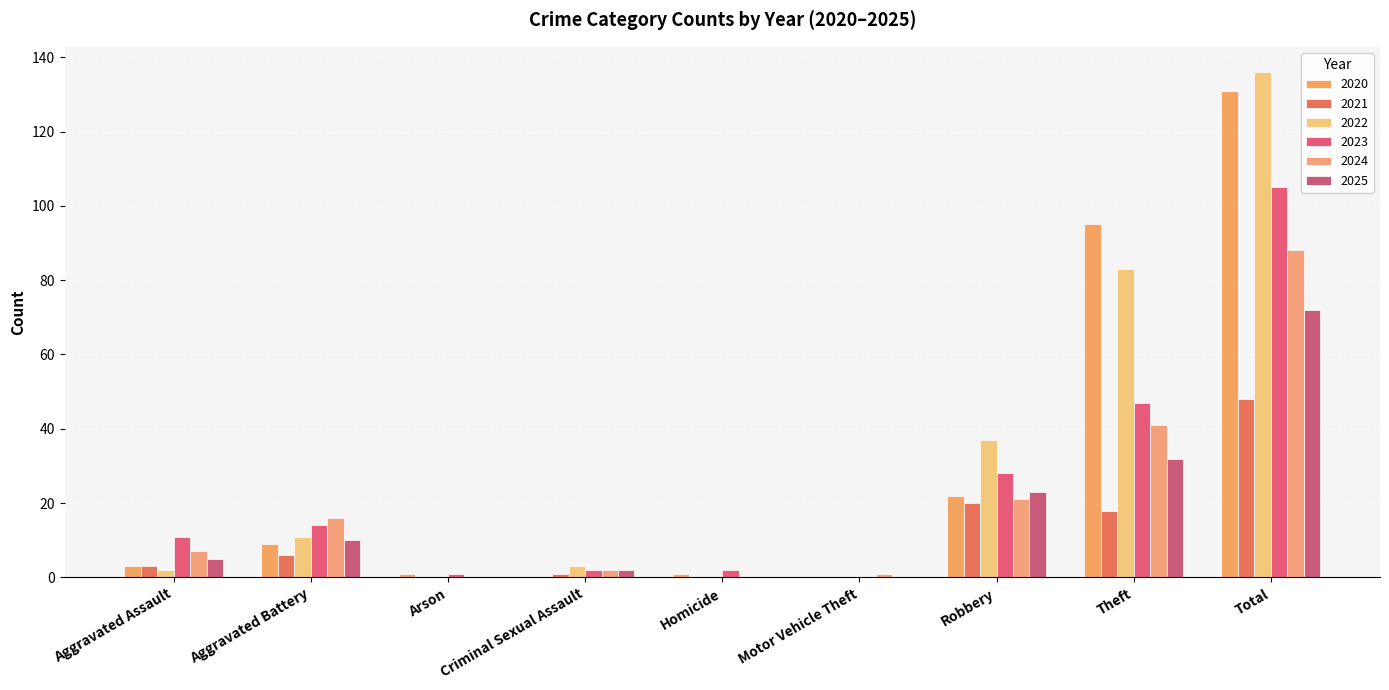

Which category has the highest value across all series?

Total